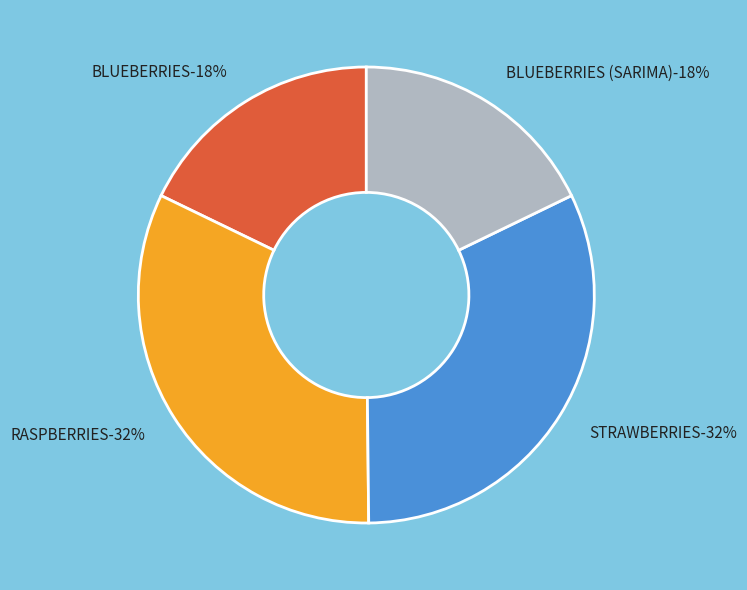

What percentage is the RASPBERRIES slice, to the nearest percent?

32%